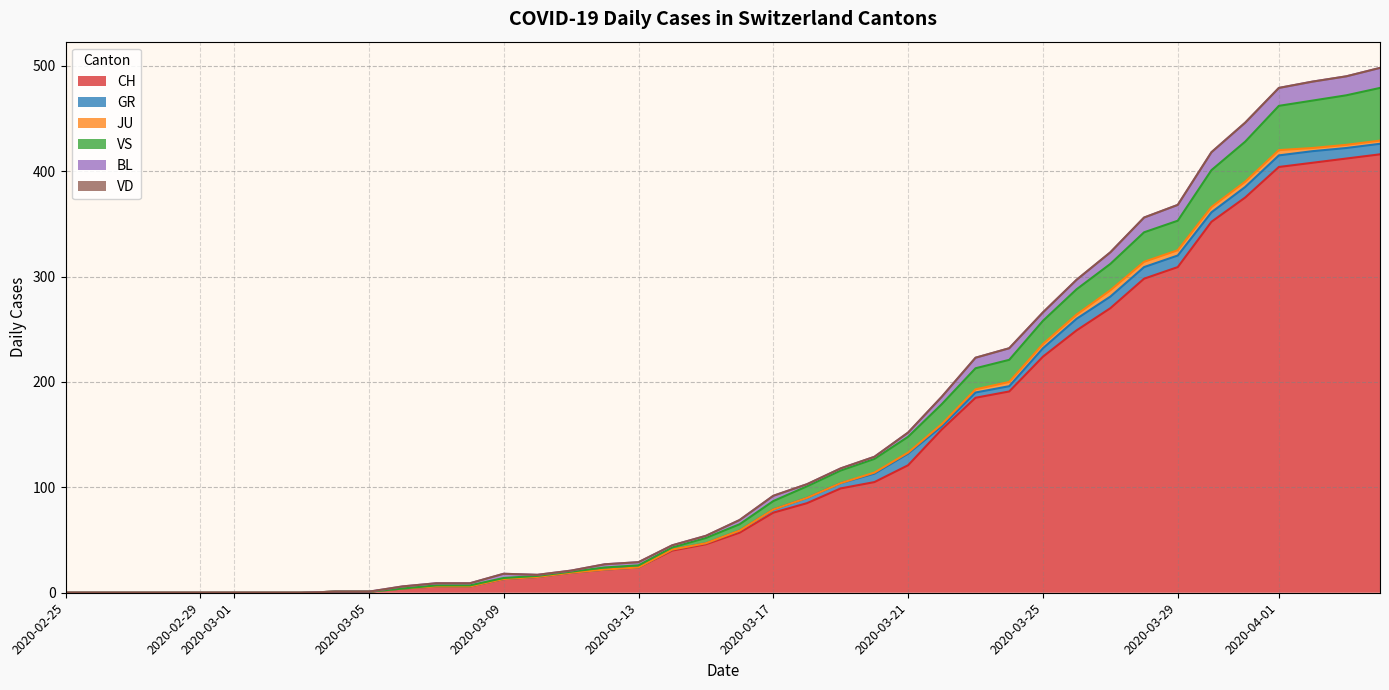

Reading left to right, transcribe all the data shown in this chart.

CH: 0	0	0	0	0	0	0	0	1	1	4	6	6	13	15	19	22	24	40	46	57	76	85	99	105	121	155	185	191	224	249	270	298	309	352	375	404	408	412	416
GR: 0	0	0	0	0	0	0	0	0	0	0	0	0	0	0	0	0	0	1	1	2	3	5	5	8	11	3	5	5	8	11	11	11	11	9	10	11	11	10	10
JU: 0	0	0	0	0	0	0	0	0	0	0	0	0	0	0	0	0	0	0	0	0	0	0	0	1	1	2	3	4	4	4	6	5	5	5	5	5	3	3	3
VS: 0	0	0	0	0	0	0	0	0	0	0	1	1	1	1	1	2	2	2	5	6	8	11	12	13	15	19	20	21	22	24	25	28	28	35	38	42	45	47	50
BL: 0	0	0	0	0	0	0	0	0	0	2	2	2	4	1	1	3	3	2	2	4	5	2	2	2	4	7	10	11	8	9	11	14	15	17	18	17	18	18	19
VD: 0	0	0	0	0	0	0	0	0	0	0	0	0	0	0	0	0	0	0	0	0	0	0	0	0	0	0	0	0	0	0	0	0	0	0	0	0	0	0	0